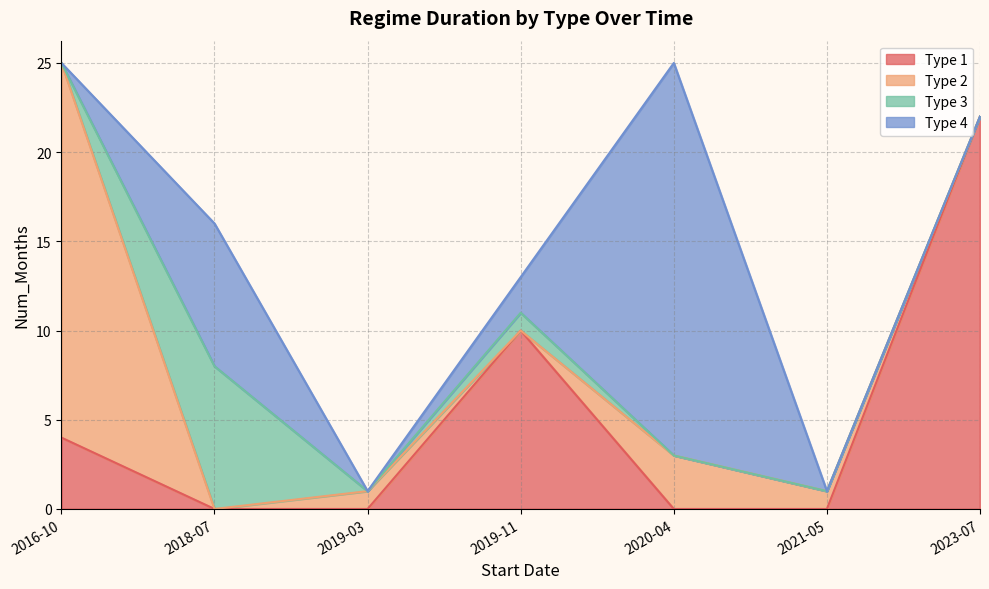

True or false: Type 3 has more than 1 interior local peaks.

True